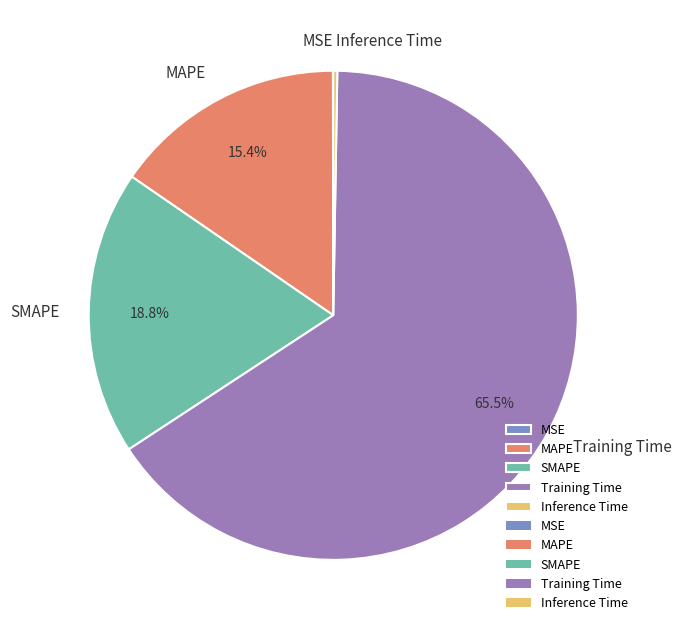

What is the majority slice?

Training Time